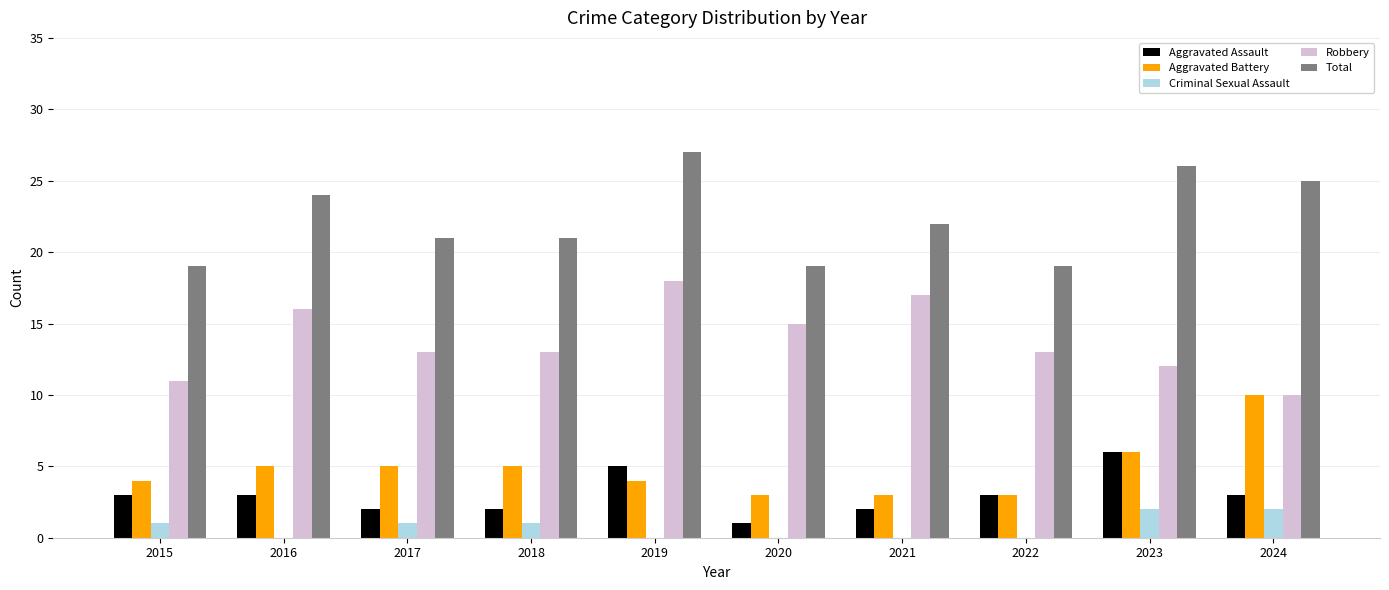

At which label does Total reach its peak?

2019